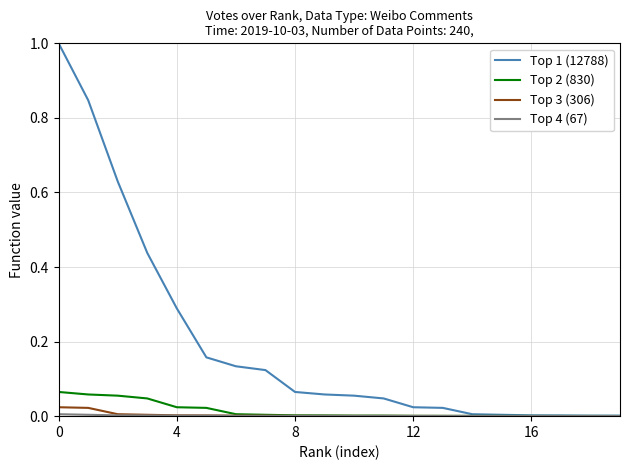

Which series has the widest spread of values?

Top 1 (12788)